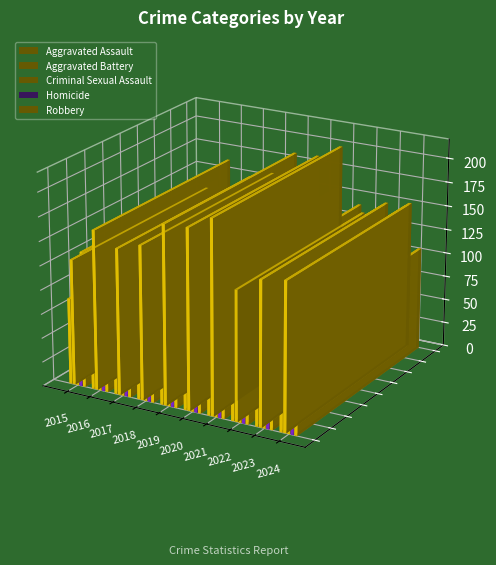

What is the sum of all Homicide values?

174